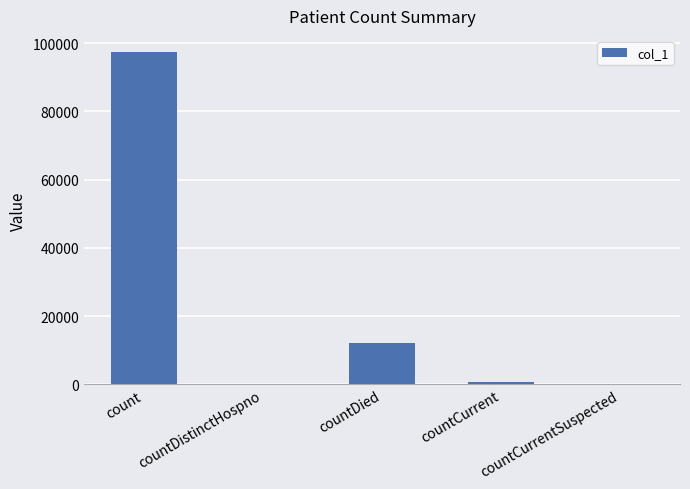

What is the greatest value displayed?

97267